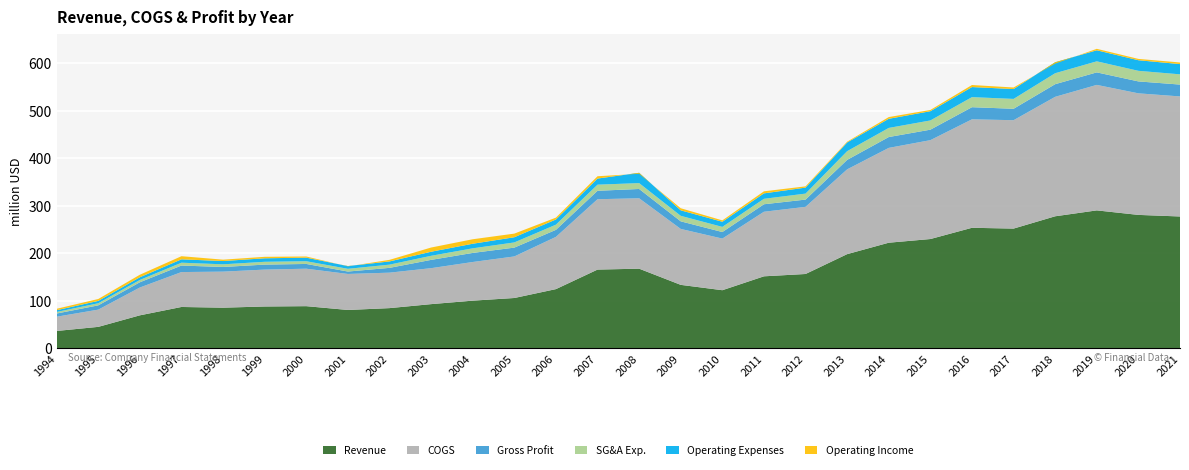

Reading right to left, list all the values displayed in this chart.

Revenue: 2021=277718672	2020=281042482	2019=290553951	2018=278131709	2017=252235794	2016=253904146	2015=230237161	2014=222485940	2013=198439534	2012=156635984	2011=151728084	2010=122476340	2009=133744642	2008=167810994	2007=165909106	2006=124786476	2005=106076965	2004=100494122	2003=93165149	2002=84770921	2001=80890699	2000=88884591	1999=88200000	1998=85700000	1997=87200000	1996=69600000	1995=45300000	1994=36700000
COGS: 2021=252766475	2020=255937592	2019=264212182	2018=251528791	2017=228194867	2016=228385615	2015=208168323	2014=199658942	2013=178513888	2012=141381443	2011=135940878	2010=108719103	2009=117769739	2008=148247604	2007=148150350	2006=109986377	2005=87509391	2004=81378192	2003=75732616	2002=74662397	2001=75825592	2000=78888937	1999=77700000	1998=75900000	1997=73500000	1996=58600000	1995=36300000	1994=30000000
Gross Profit: 2021=24952197	2020=25104890	2019=26341769	2018=26602918	2017=24040927	2016=25518531	2015=22068838	2014=22826998	2013=19925646	2012=15254541	2011=15787206	2010=13757237	2009=15974903	2008=19563390	2007=17758756	2006=14800099	2005=18567574	2004=19115930	2003=17432533	2002=10108524	2001=5065107	2000=9995654	1999=10500000	1998=9800000	1997=13700000	1996=11000000	1995=9000000	1994=6700000
SG&A Exp.: 2021=21562413	2020=22292309	2019=23263117	2018=23089939	2017=20774729	2016=21194211	2015=19431637	2014=19200514	2013=18358354	2012=12611673	2011=11460908	2010=10826880	2009=11591440	2008=12375458	2007=12872353	2006=10925646	2005=10919006	2004=9664903	2003=8581932	2002=6775308	2001=5752984	2000=5721593	1999=5900000	1998=5600000	1997=6000000	1996=4900000	1995=4400000	1994=3300000
Operating Expenses: 2021=21562413	2020=22292309	2019=23263117	2018=23089939	2017=20774729	2016=21194211	2015=19431637	2014=19200514	2013=18358354	2012=12611673	2011=11460908	2010=10826880	2009=11591440	2008=21674403	2007=12872353	2006=10925646	2005=10919006	2004=9664903	2003=8581932	2002=6775308	2001=5752984	2000=7520658	1999=7400000	1998=6900000	1997=7100000	1996=5700000	1995=5000000	1994=3700000
Operating Income: 2021=3389784	2020=2812581	2019=3078652	2018=-2909450	2017=3266198	2016=4324320	2015=2637201	2014=3626484	2013=1567292	2012=2642868	2011=4326298	2010=2930357	2009=4383463	2008=-2111013	2007=4886403	2006=3874453	2005=7648568	2004=9451027	2003=8850601	2002=3333216	2001=-687877	2000=2474996	1999=3100000	1998=2900000	1997=6600000	1996=5300000	1995=4000000	1994=3000000